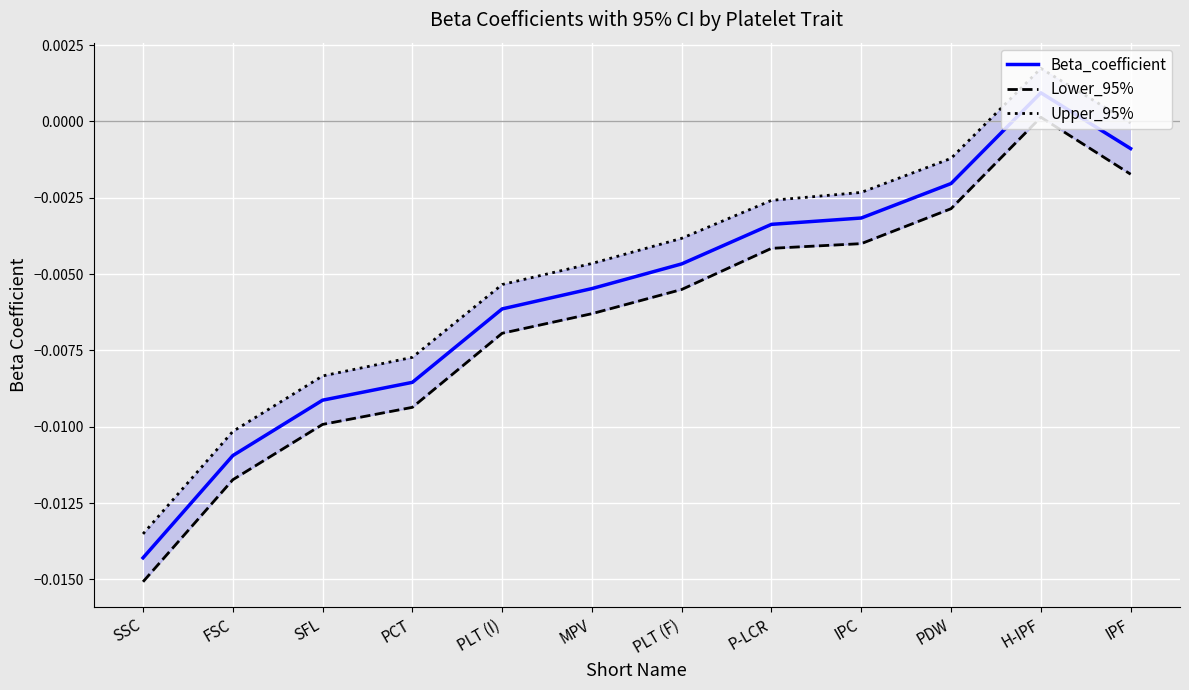

How many values in Lower_95% are below zero?

11